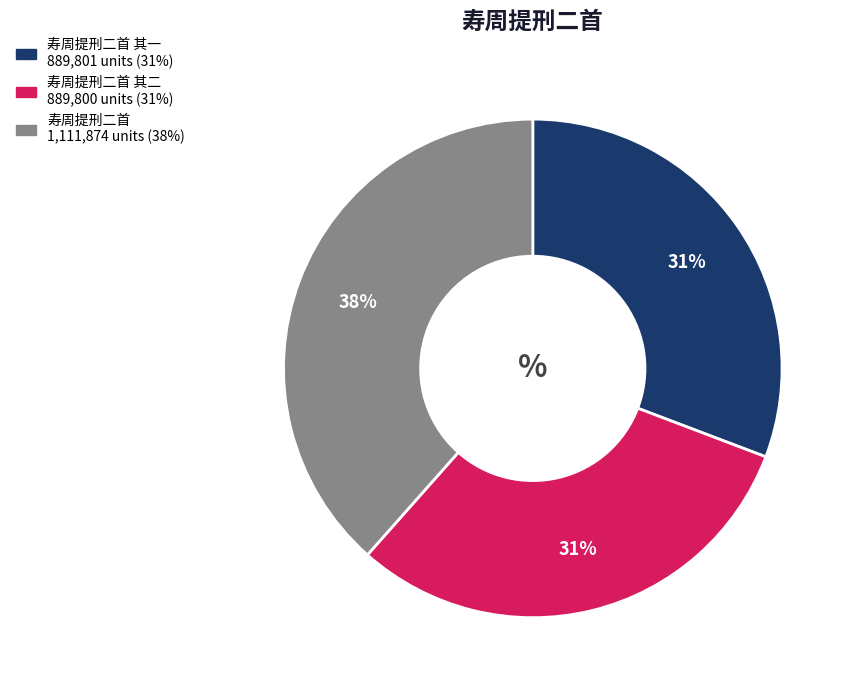

To the nearest percent, what is the average slice percentage?

33%